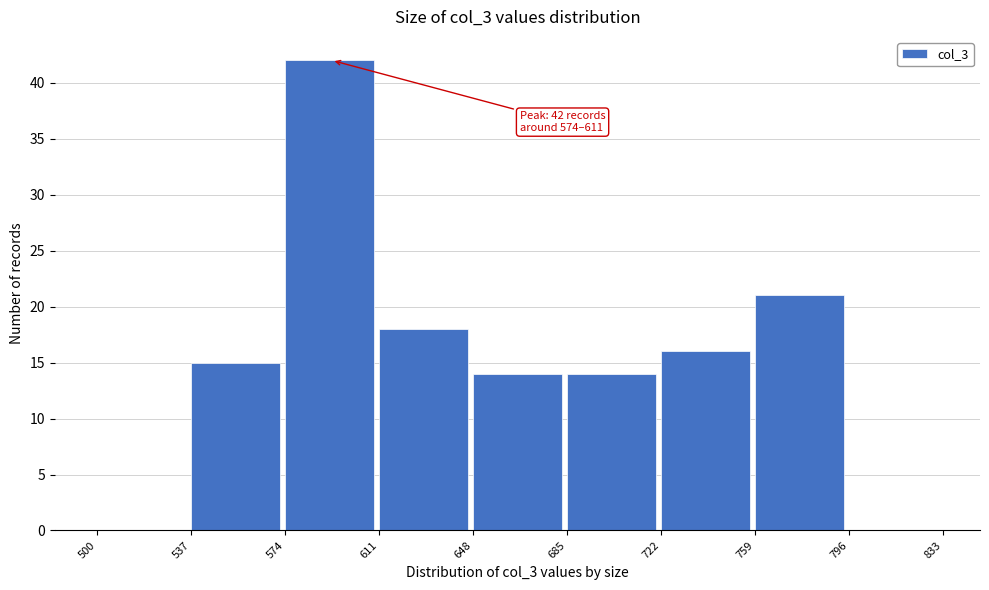

Which range on the x-axis has the tallest bar?

574 to 611